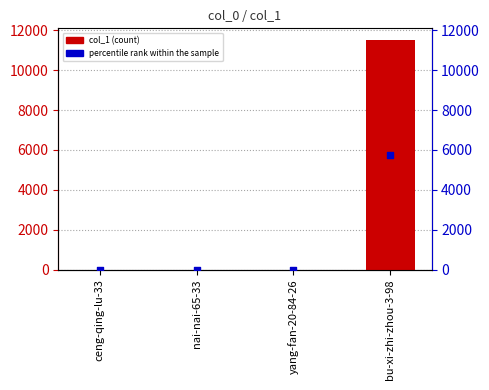

At how many categories does at least one series exceed 422?

1